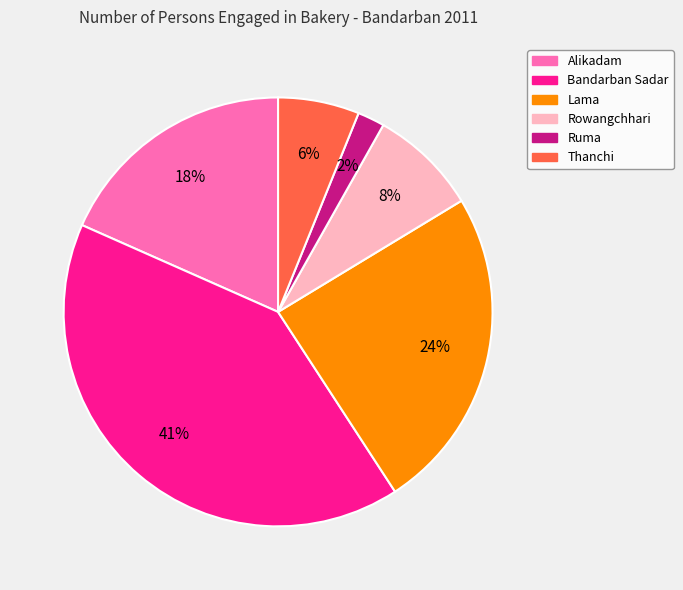

What is the smallest slice in the pie chart?

Ruma